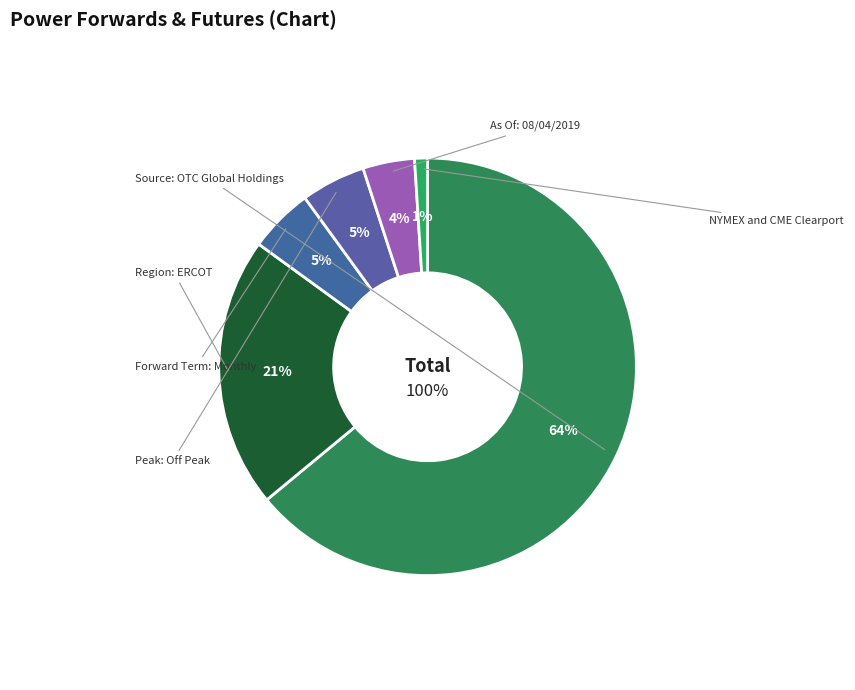

How many slices are in this pie chart?

6